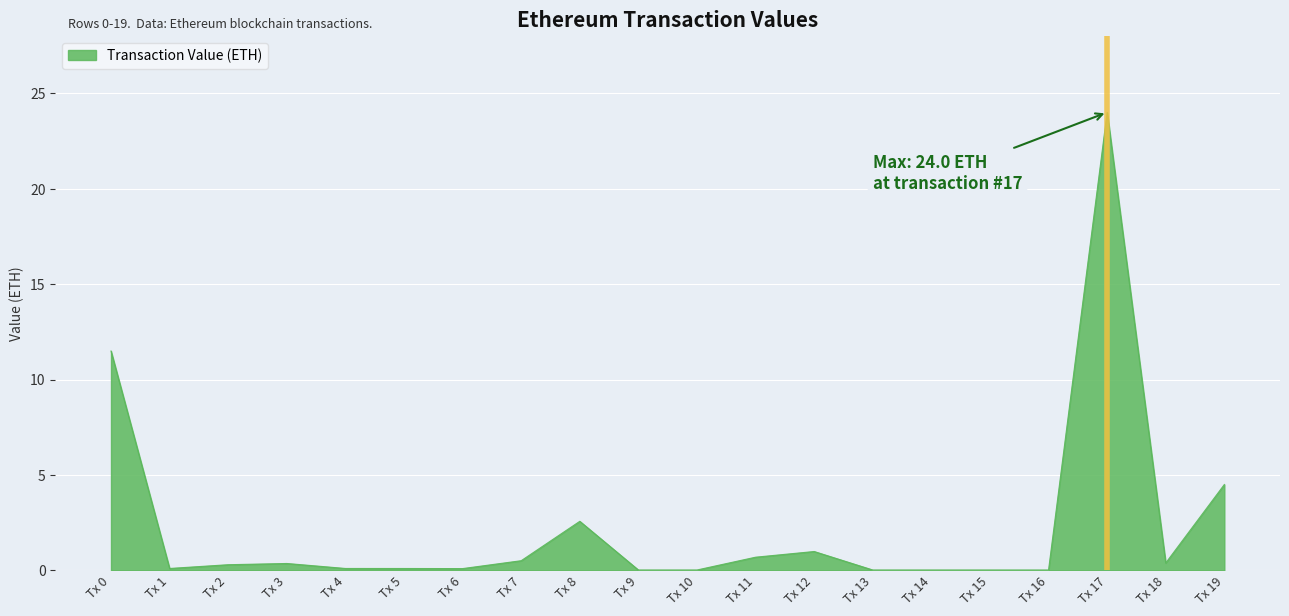

Is it true that the value at Tx 16 is 0.0?

True